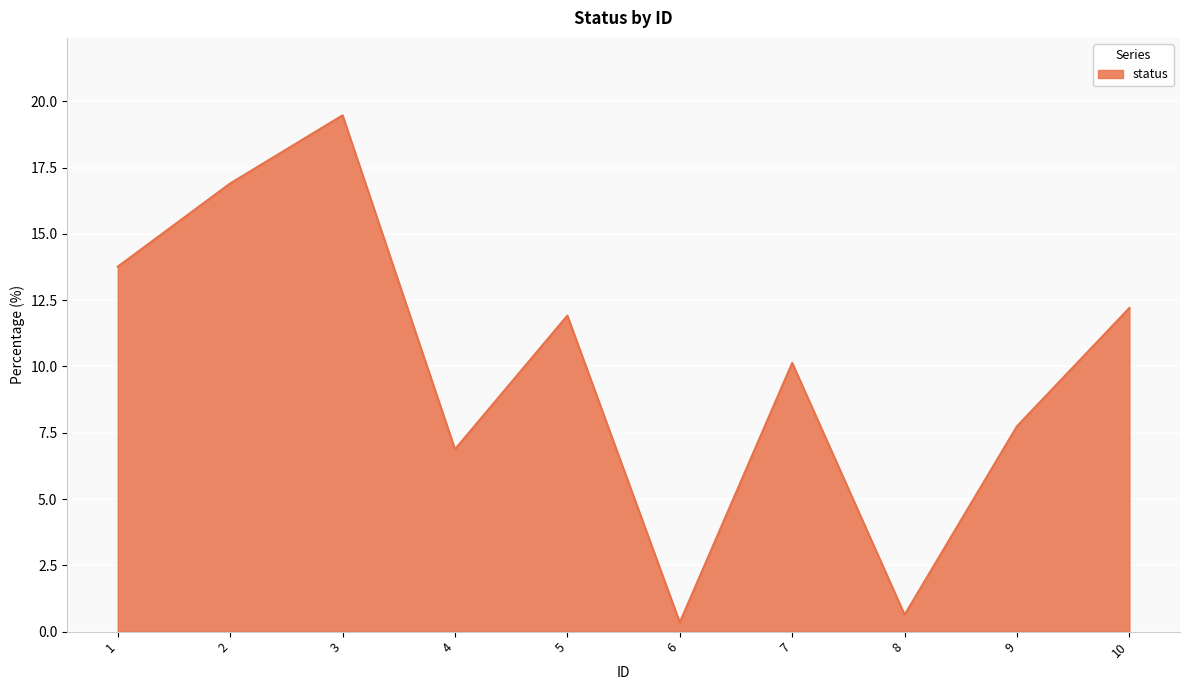

Approximately how many times larger is the value at 4 compared to 1?

0.5